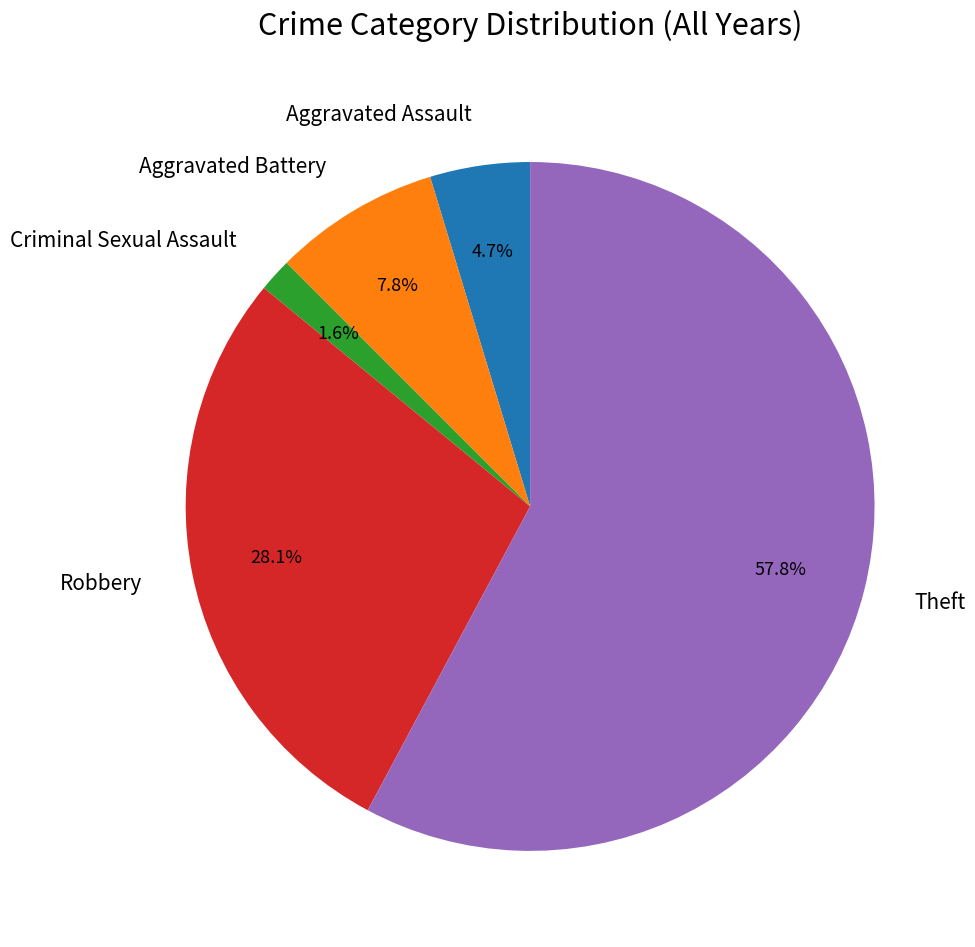

Which category has the smallest portion of the pie?

Criminal Sexual Assault